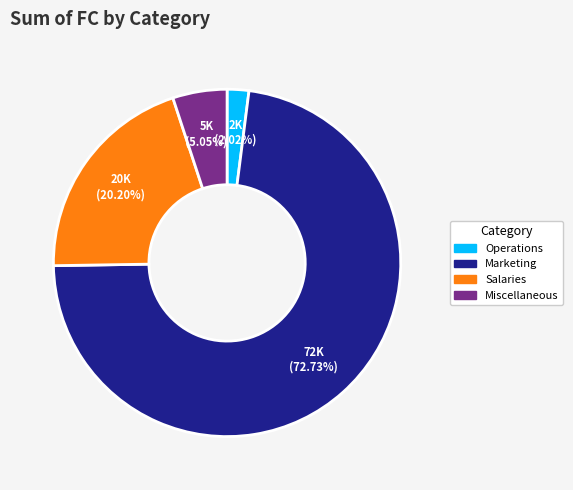

Does any single category account for the majority?

Yes